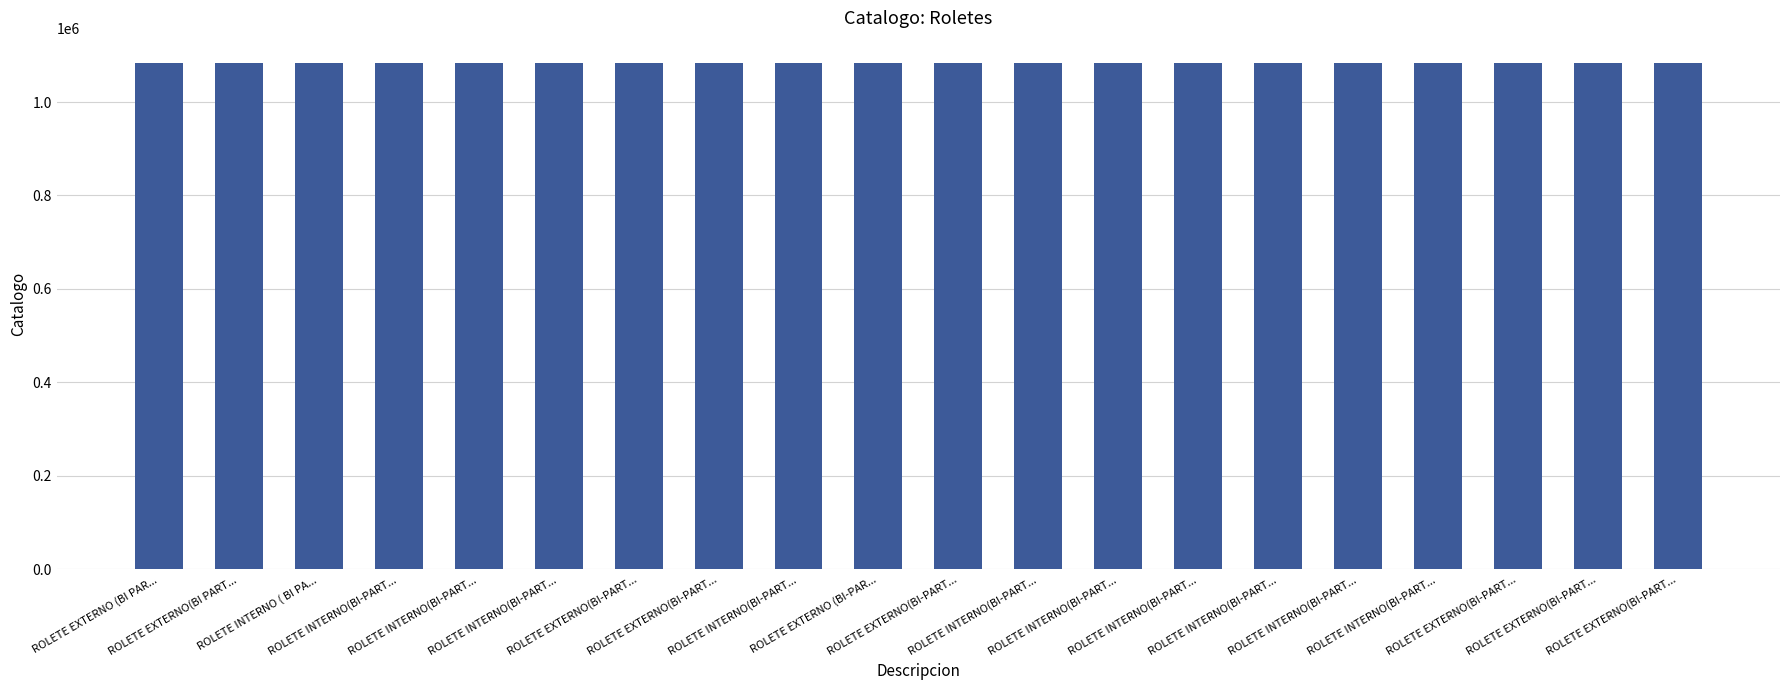

How many bars are there in total?

20